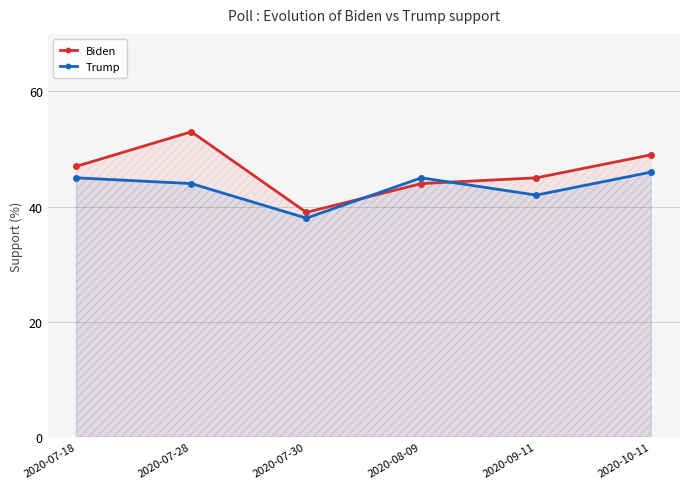

Does the chart display data point markers on the line(s)?

Yes